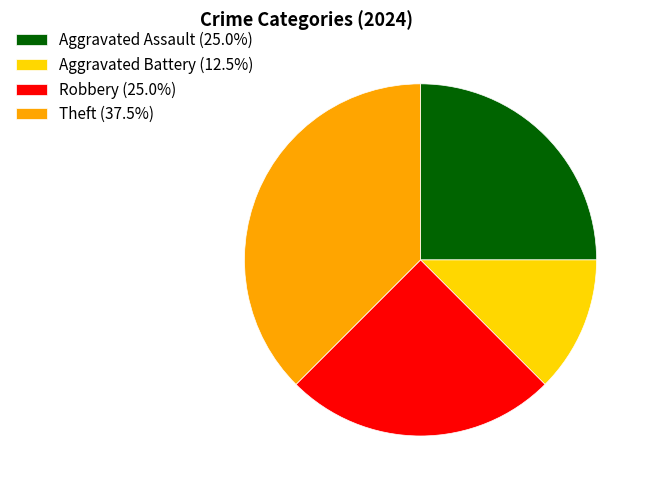

Does Robbery account for over 50% of the chart?

No